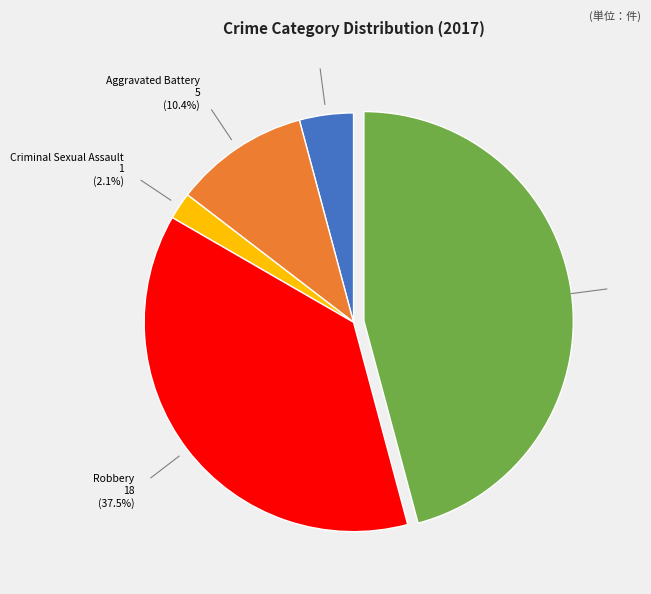

How many slices are in this pie chart?

5